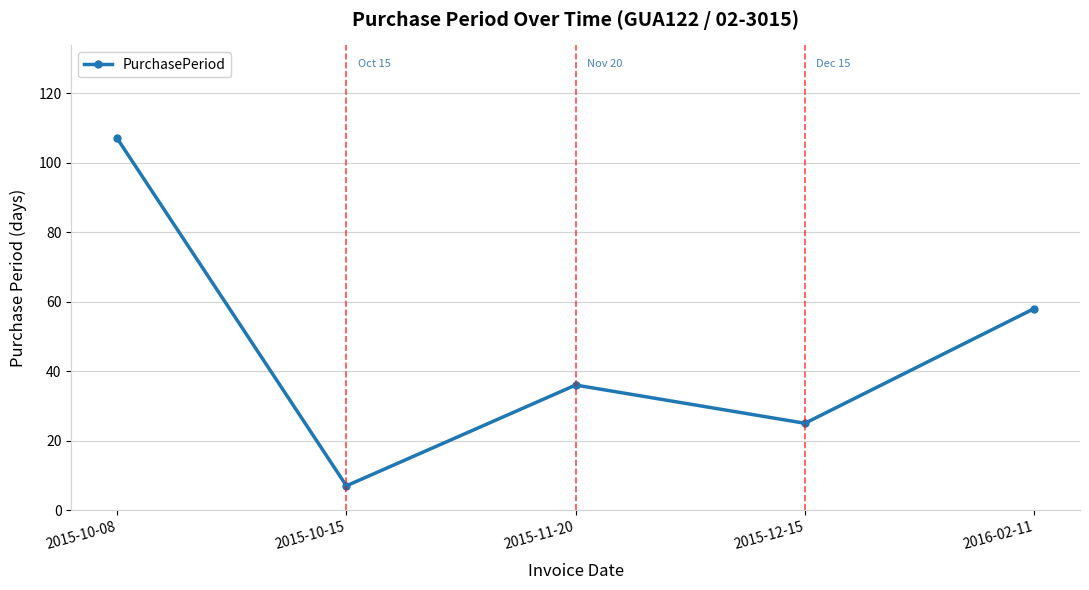

Count the values in the range 25 to 58.

3